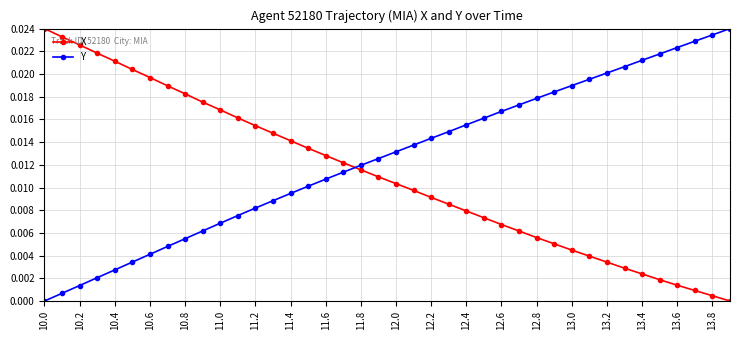

Does the chart display data point markers on the line(s)?

Yes